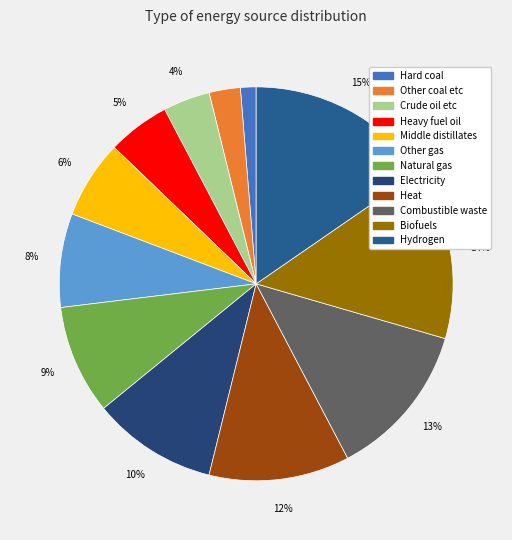

How many segments does this pie chart have?

12